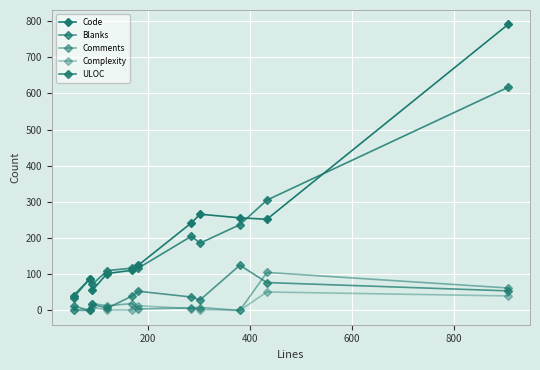

How many data points does each series have?

11